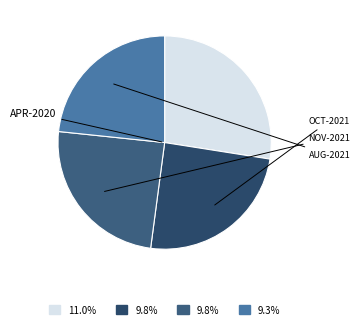

How many slices are in this pie chart?

4